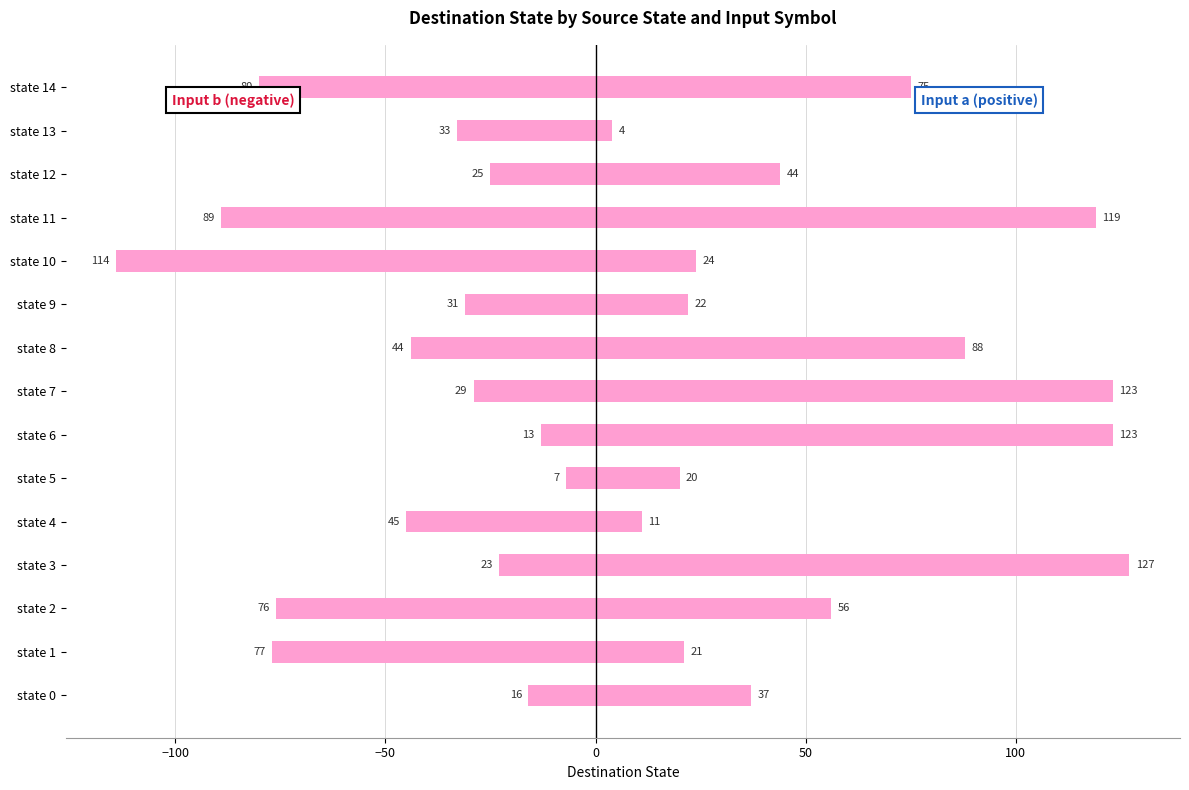

Rank the series at state 4 from lowest to highest value.

destination_state (b), destination_state (a)